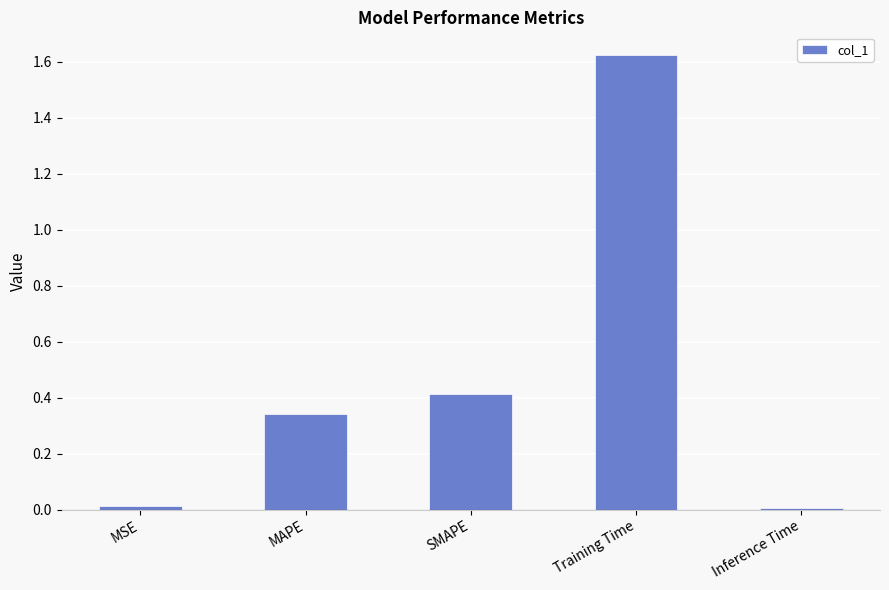

True or false: the data shows 2.7 at Training Time.

False